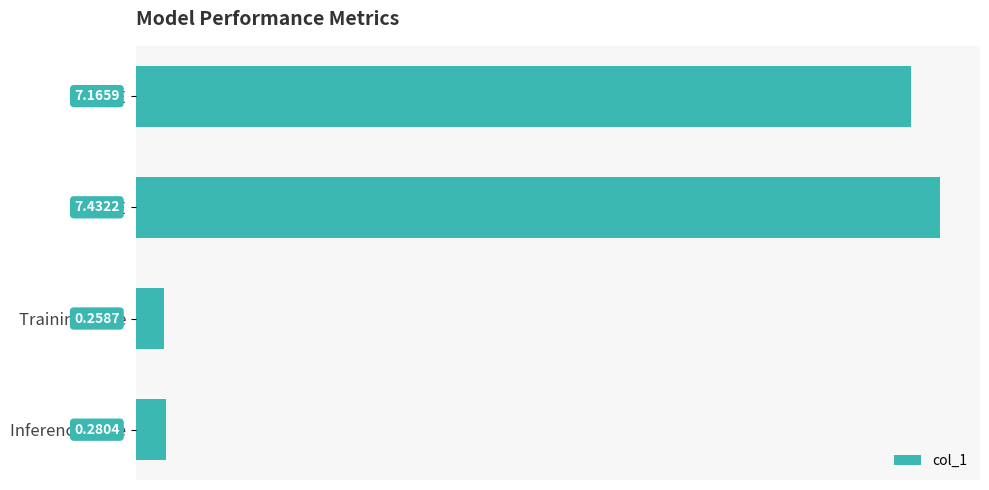

What is the label of the 4th bar from the top?

Inference Time